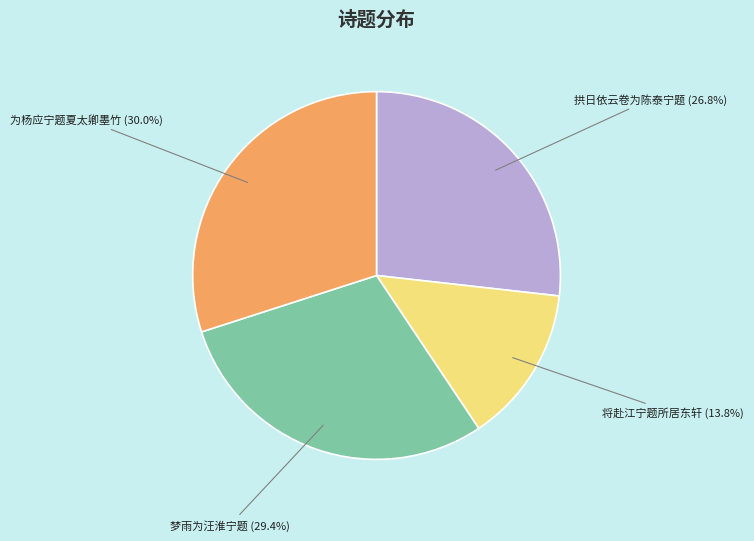

How many slices are in this pie chart?

4